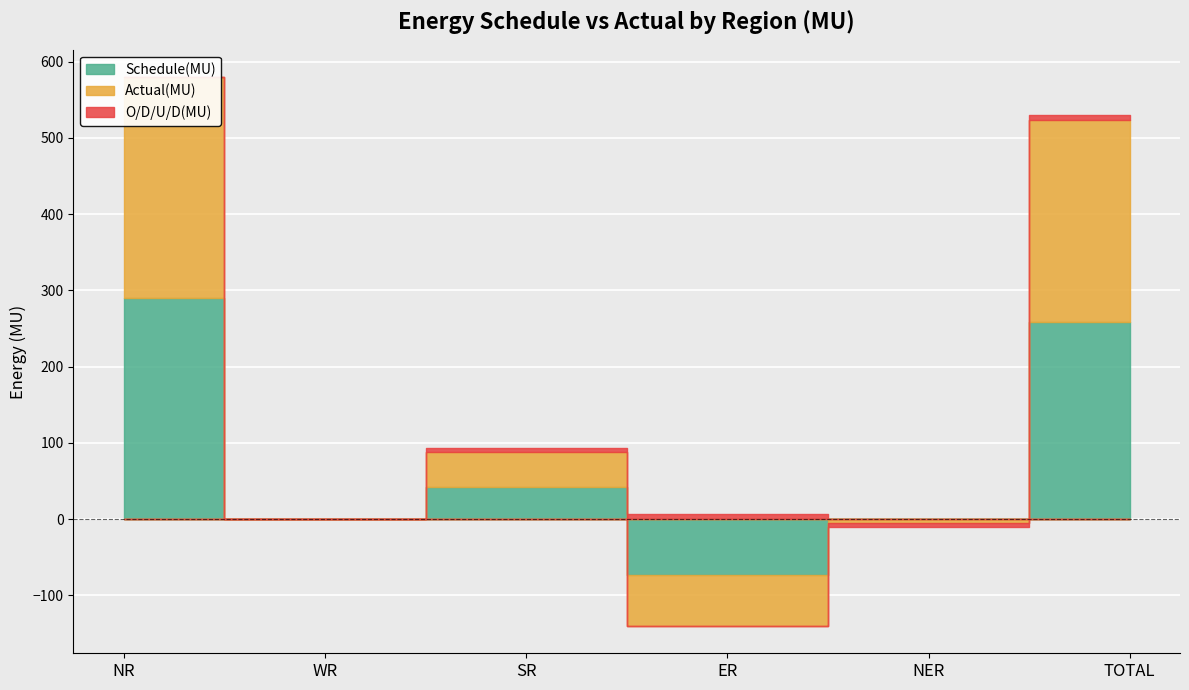

Which series has the widest spread of values?

Schedule(MU)